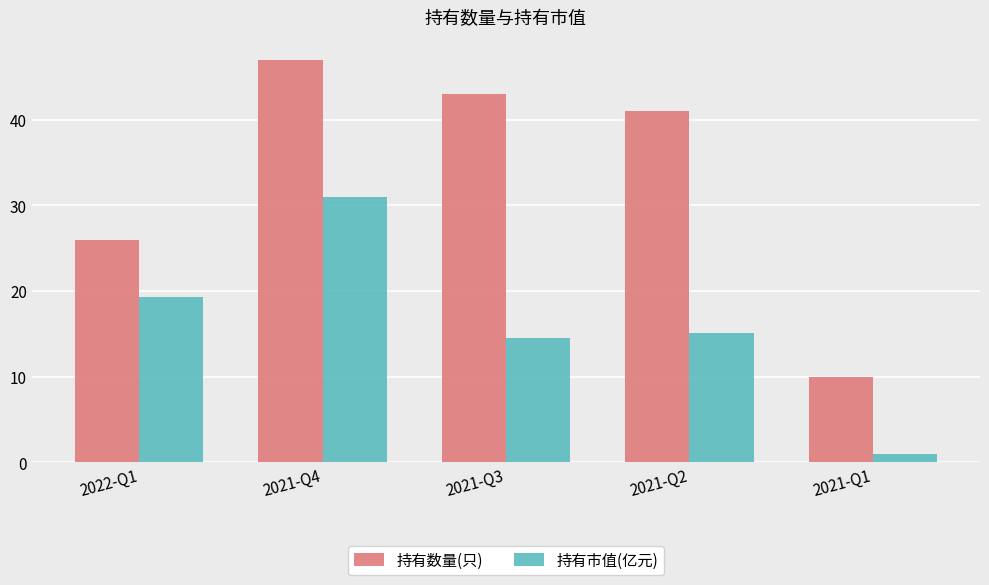

How many values in the 持有市值(亿元) series exceed 15?

3